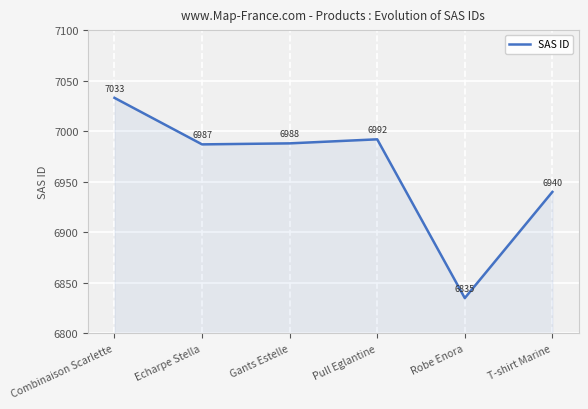

What is the difference between the maximum and minimum values?

198